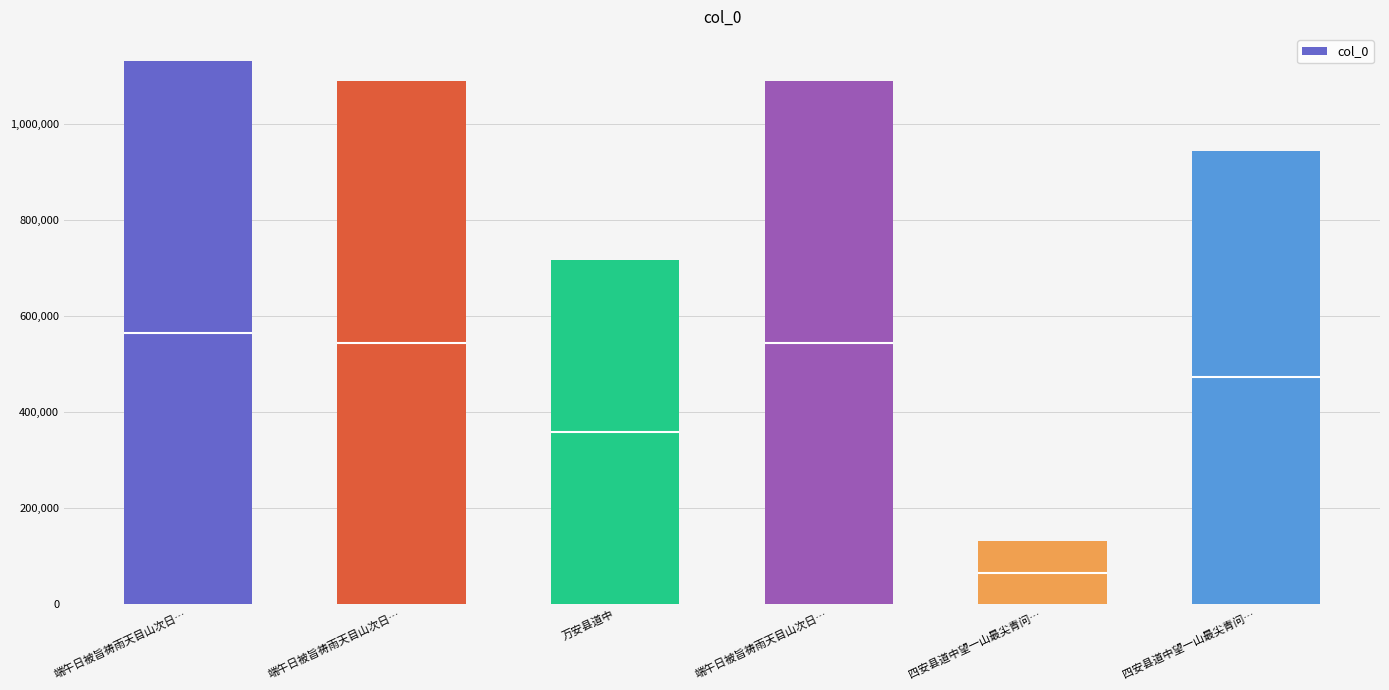

What is the label of the 5th bar from the right?

端午日被旨祷雨天目山次日…